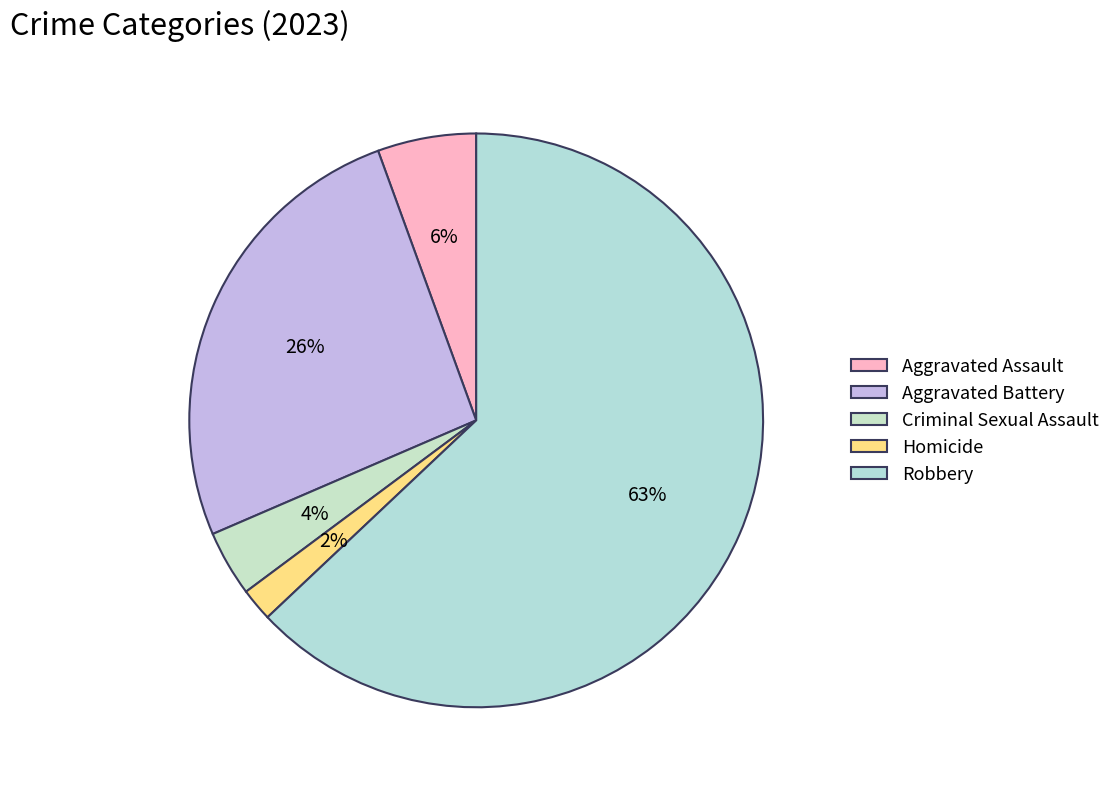

What percentage is the Robbery slice, to the nearest percent?

63%